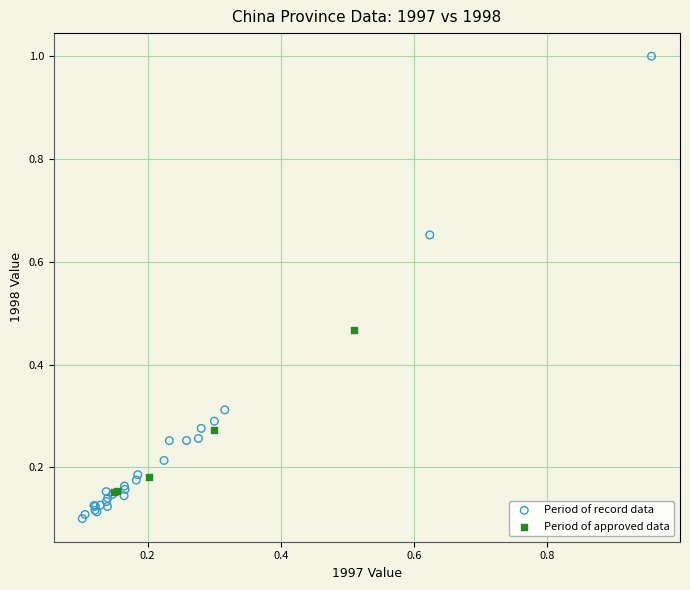

Which series reaches the minimum Y coordinate?

Period of record data